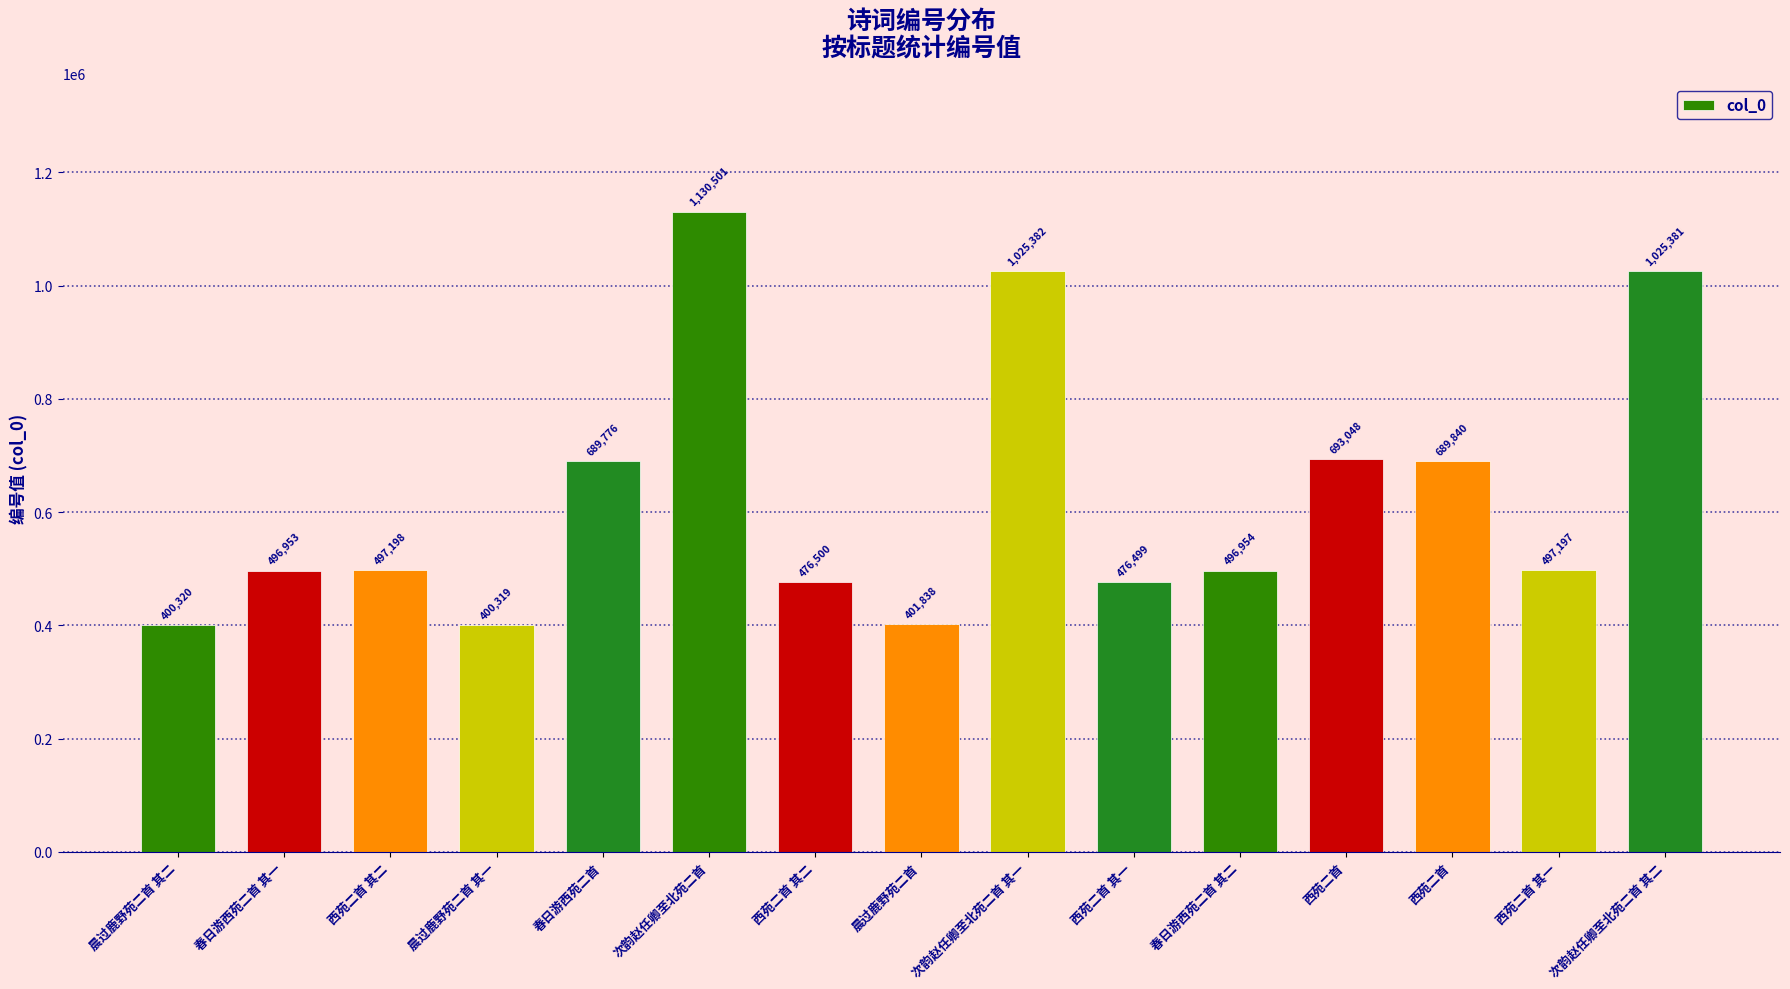

At which category does the chart reach its peak across all series?

次韵赵任卿至北苑二首